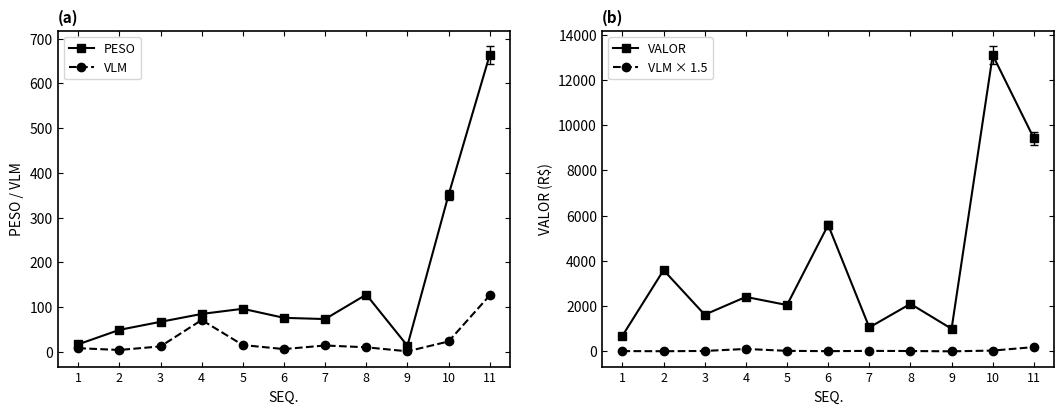

True or false: VALOR and VLM × 1.5 intersect in this chart.

False